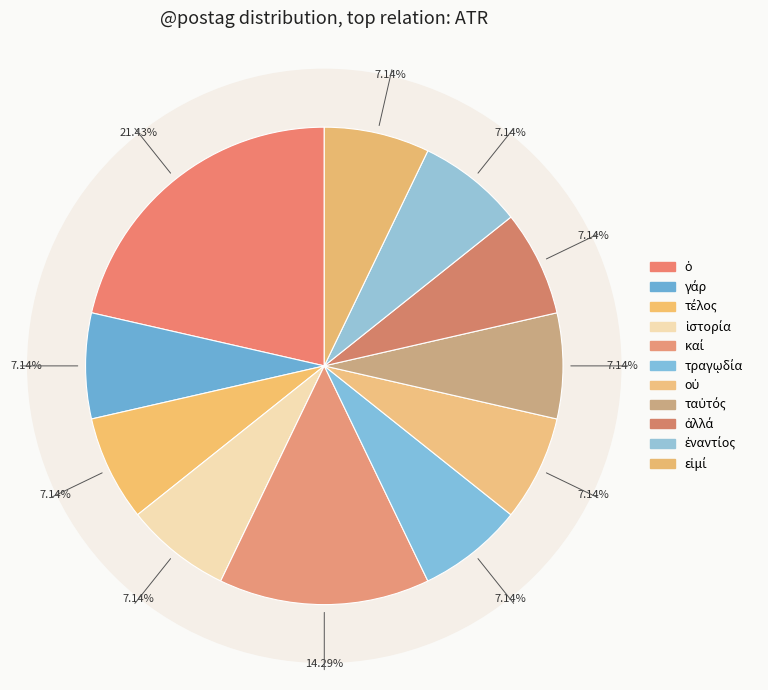

To the nearest percent, what portion does τέλος represent?

7%